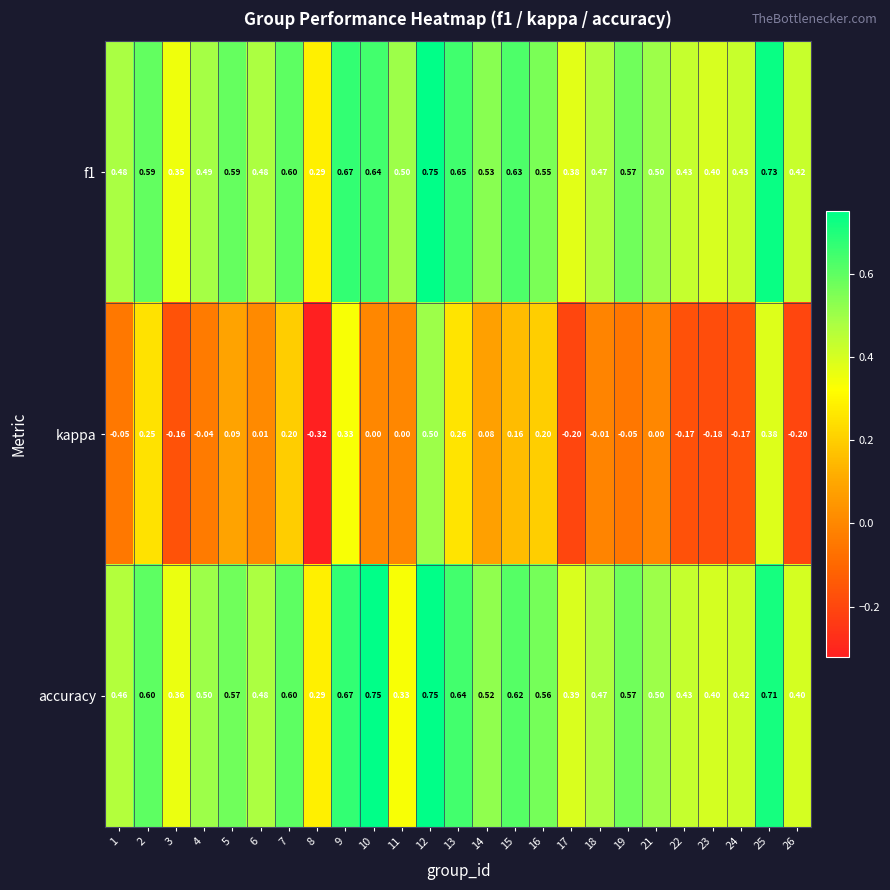

Between 4 and 17, which series saw the biggest shift?

kappa